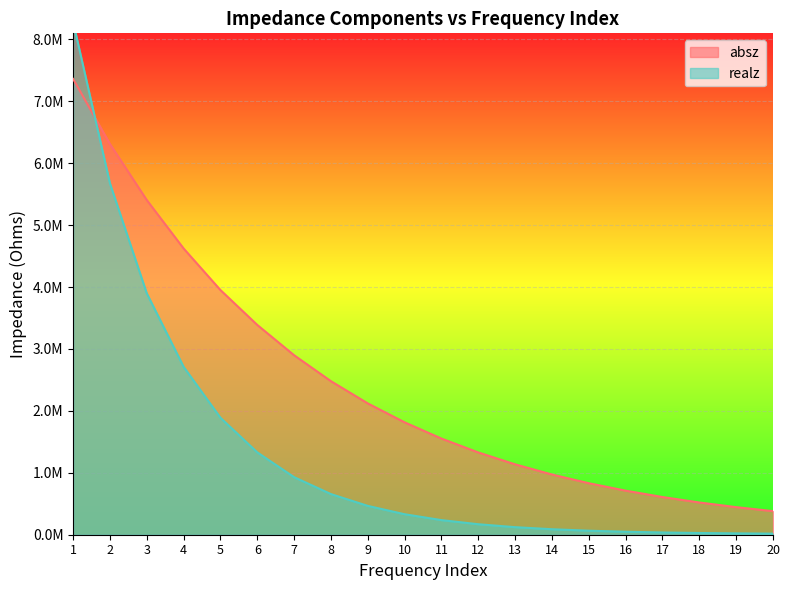

Reading right to left, extract all data points from this chart.

absz: 20=381058.0	19=445496.0	18=520831.0	17=608867.0	16=711797.0	15=831949.0	14=972562.0	13=1136670.0	12=1328810.0	11=1552890.0	10=1815090.0	9=2120790.0	8=2479780.0	7=2898570.0	6=3388100.0	5=3951650.0	4=4623210.0	3=5405330.0	2=6311550.0	1=7362490.0
realz: 20=17377.5	19=21662.3	18=27699.7	17=36202.5	16=48156.4	15=64993.2	14=88700.4	13=122158.0	12=169318.0	11=236167.0	10=330841.0	9=465724.0	8=656465.0	7=929462.0	6=1329870.0	5=1889020.0	4=2711200.0	3=3897710.0	2=5674360.0	1=8282670.0